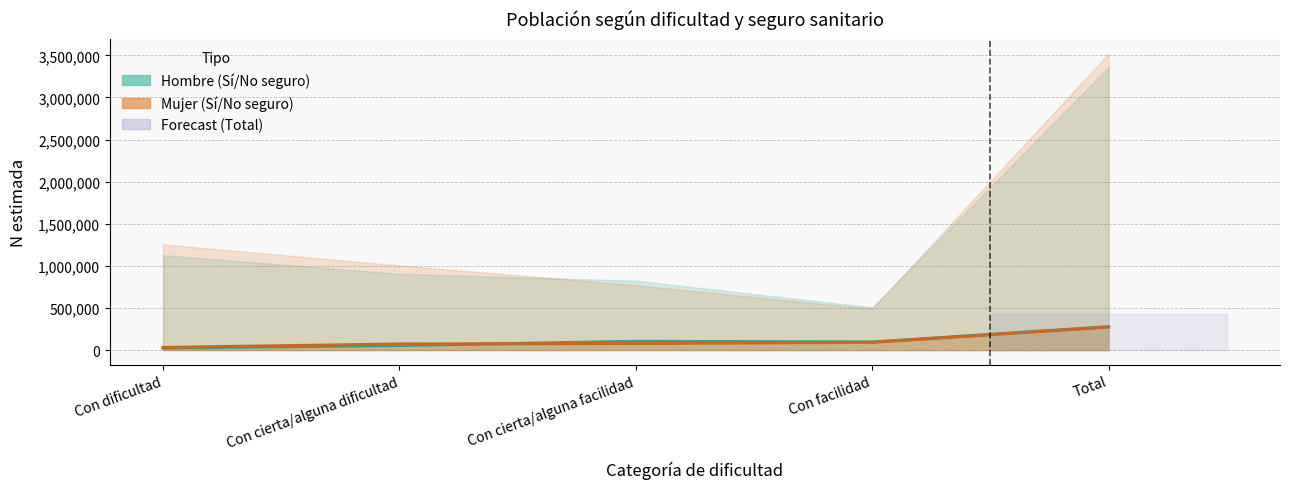

Is it true that Mujer Sí línea equals 71993 at Con cierta/alguna dificultad?

True